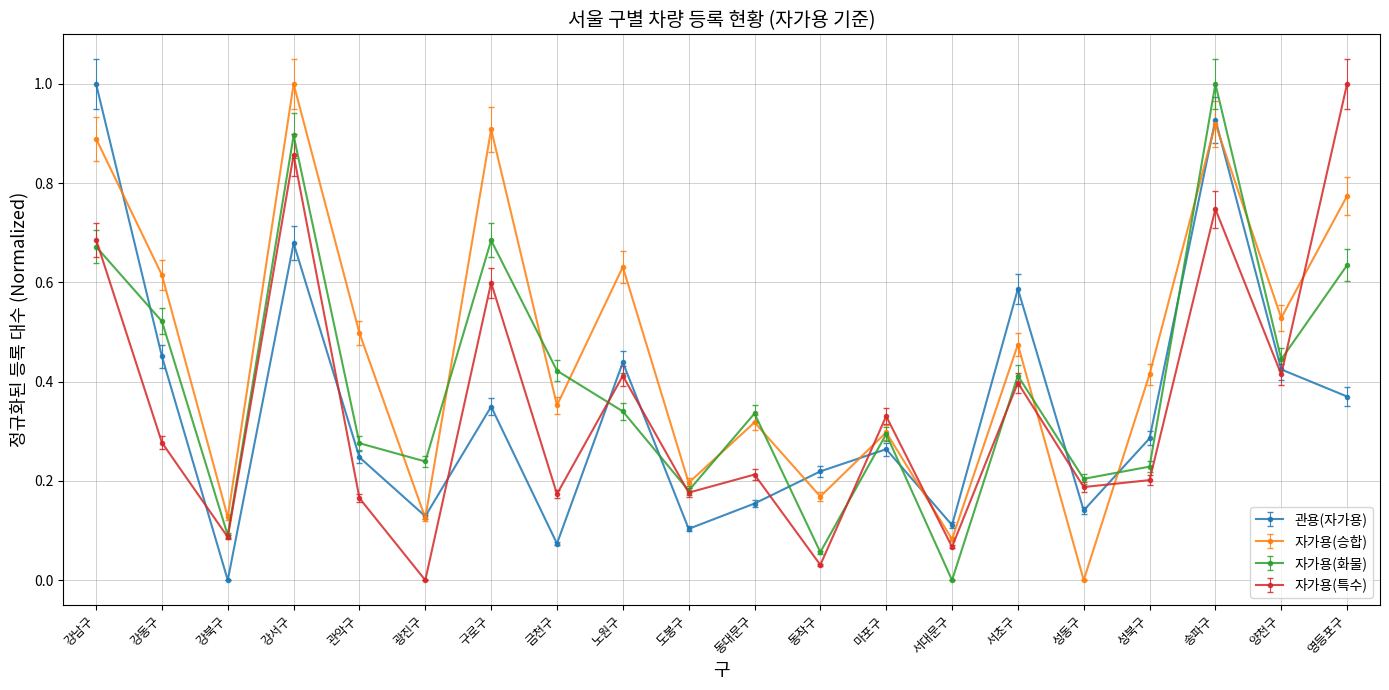

At which category is the sum across all series the highest?

송파구